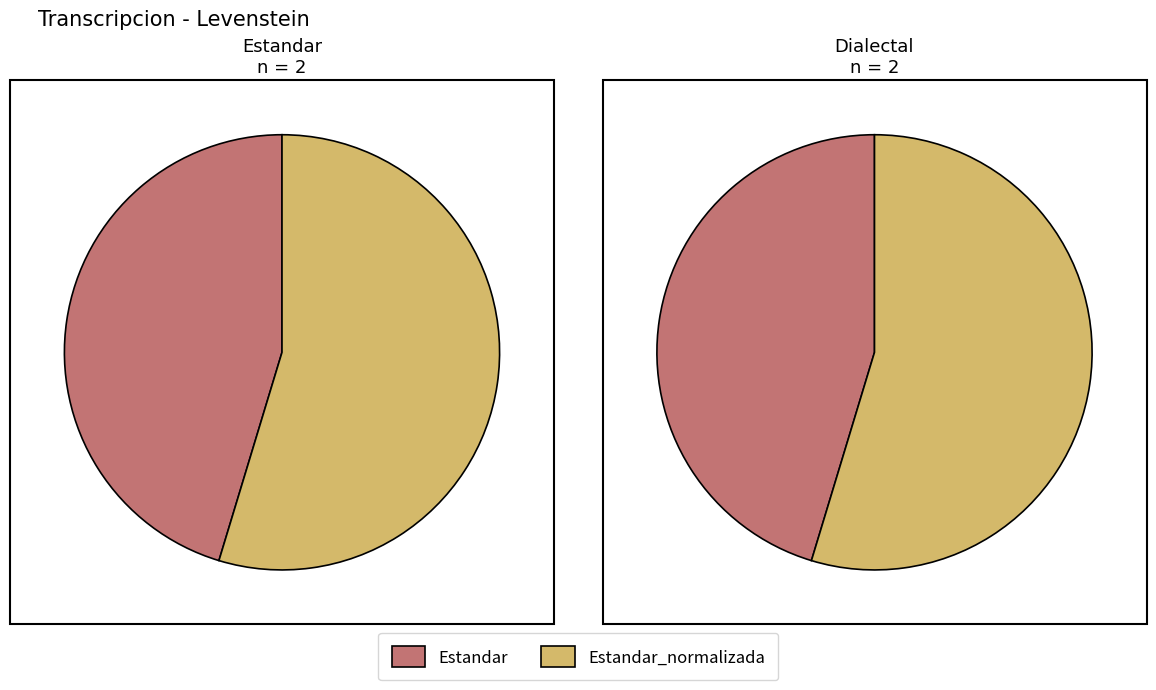

Combined, what portion of the pie is Dialectal and Estandar?

45.3%